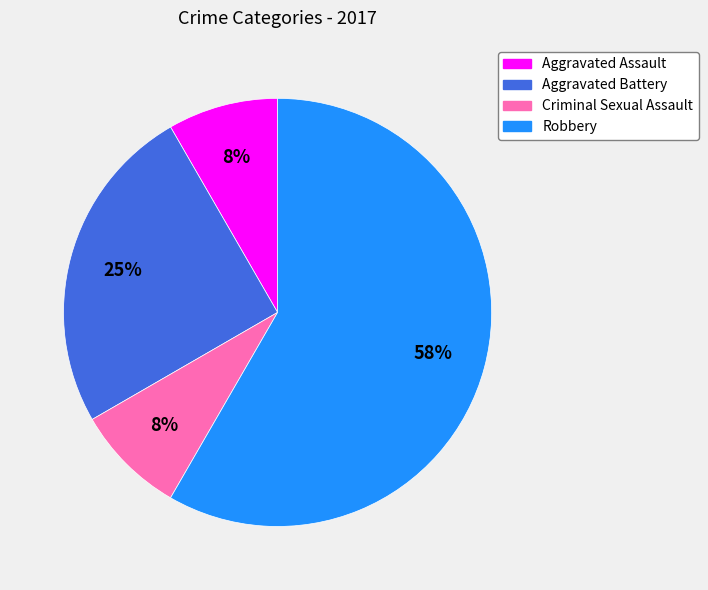

Which category has the biggest portion of the pie?

Robbery